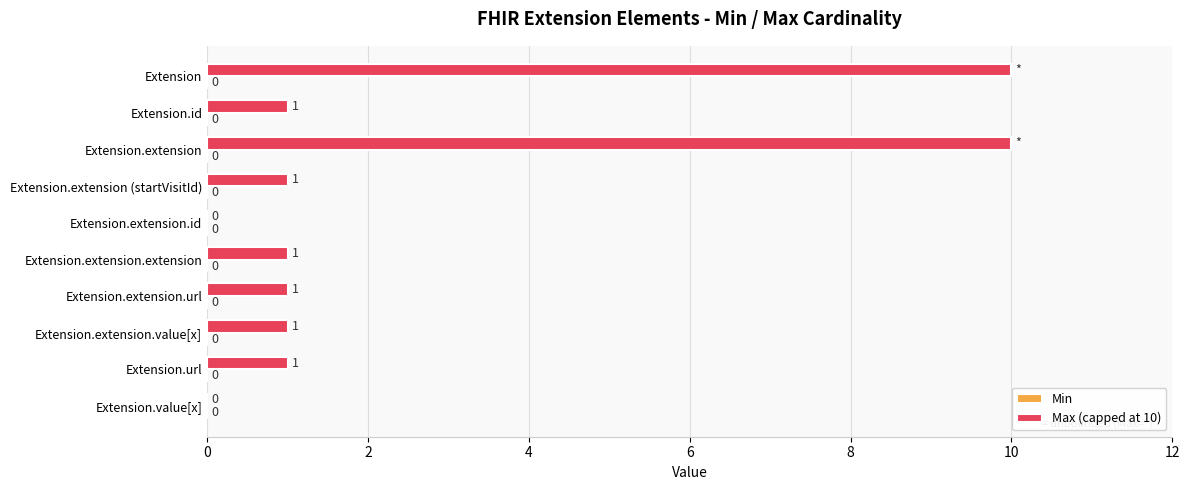

Between Extension.url and Extension.extension.id, which is larger?

Extension.url